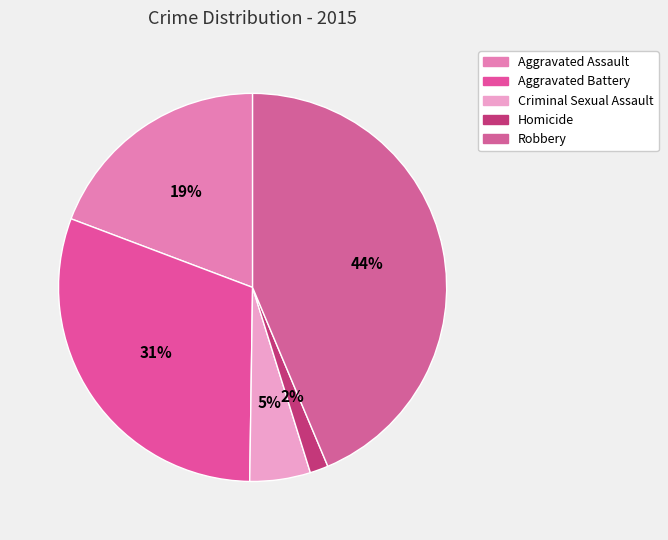

Count the number of slices in the pie.

5